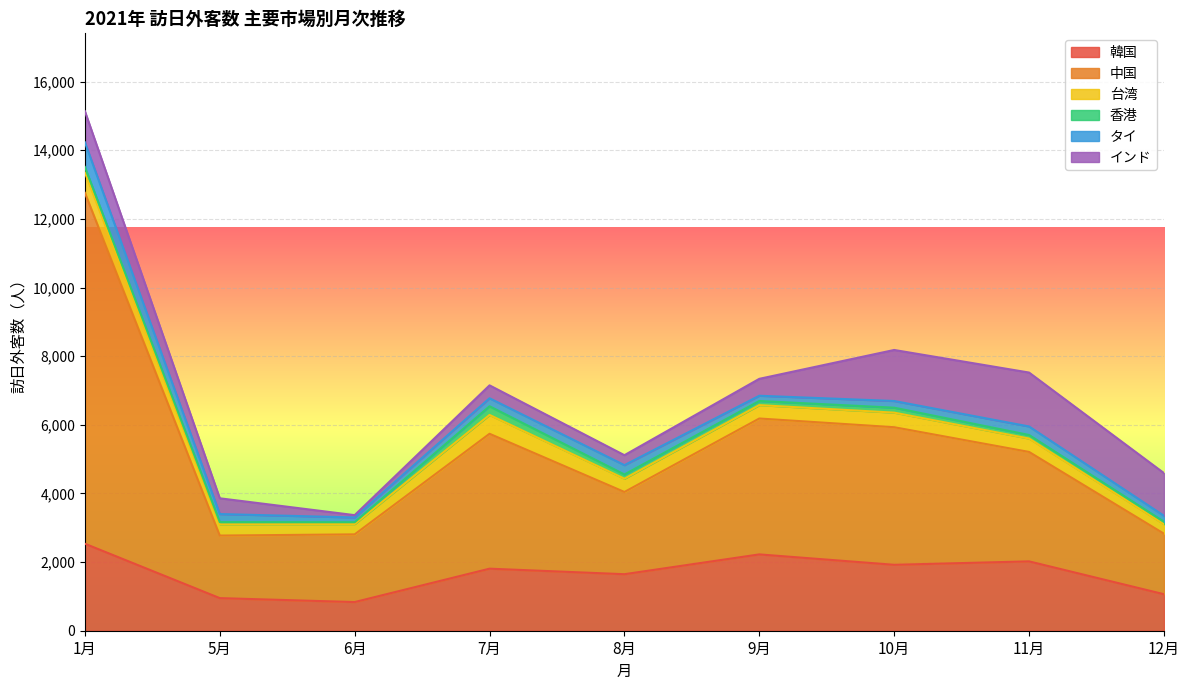

What is the difference between the second highest and second lowest values in the 韓国 series?

1274